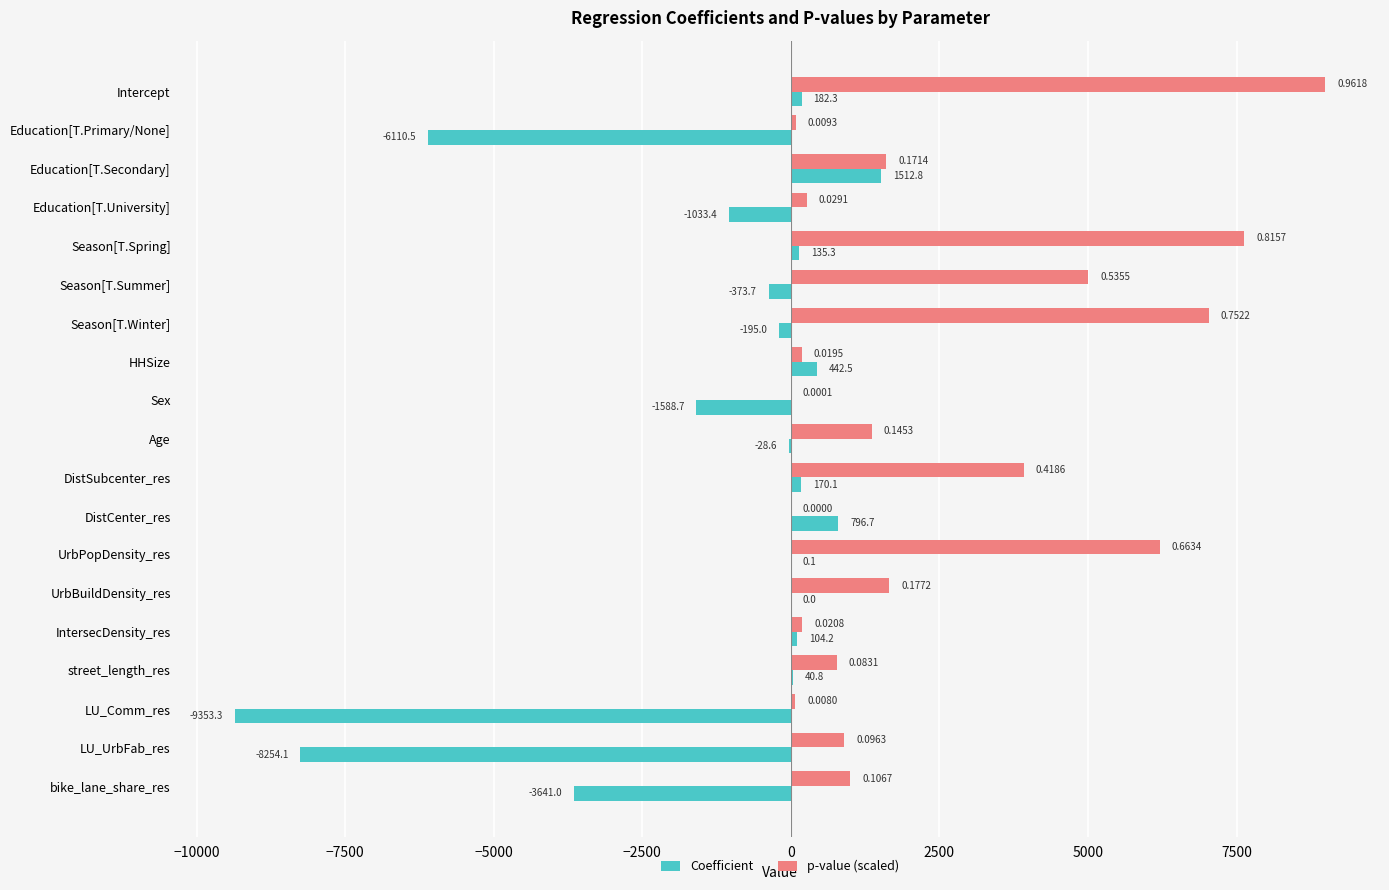

At which category does the chart reach its peak across all series?

Intercept